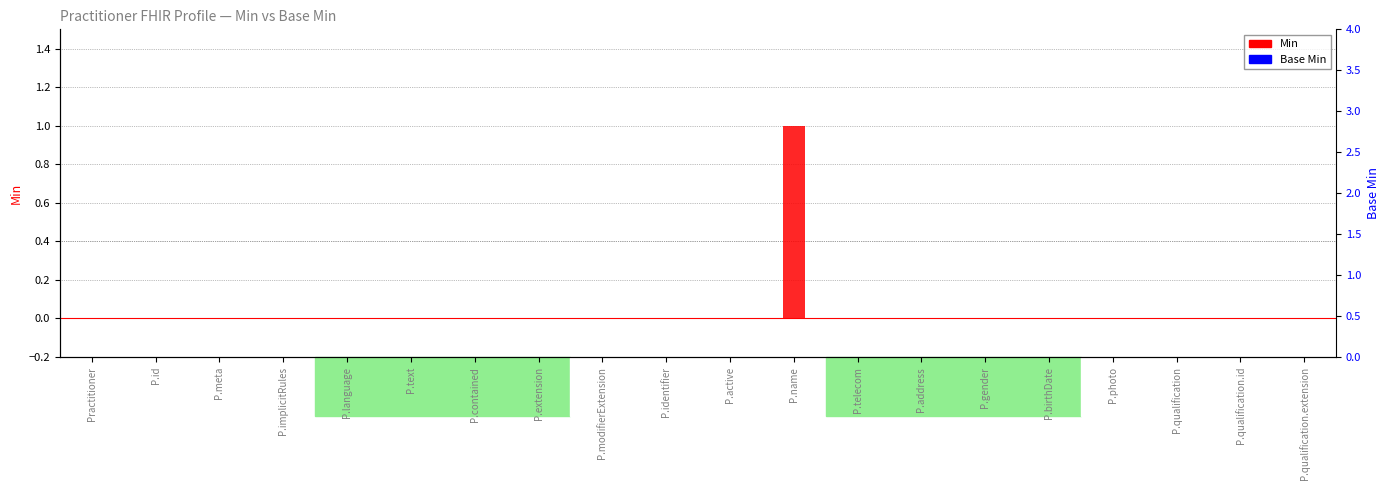

Are the bars grouped side by side (vs. stacked)?

Yes